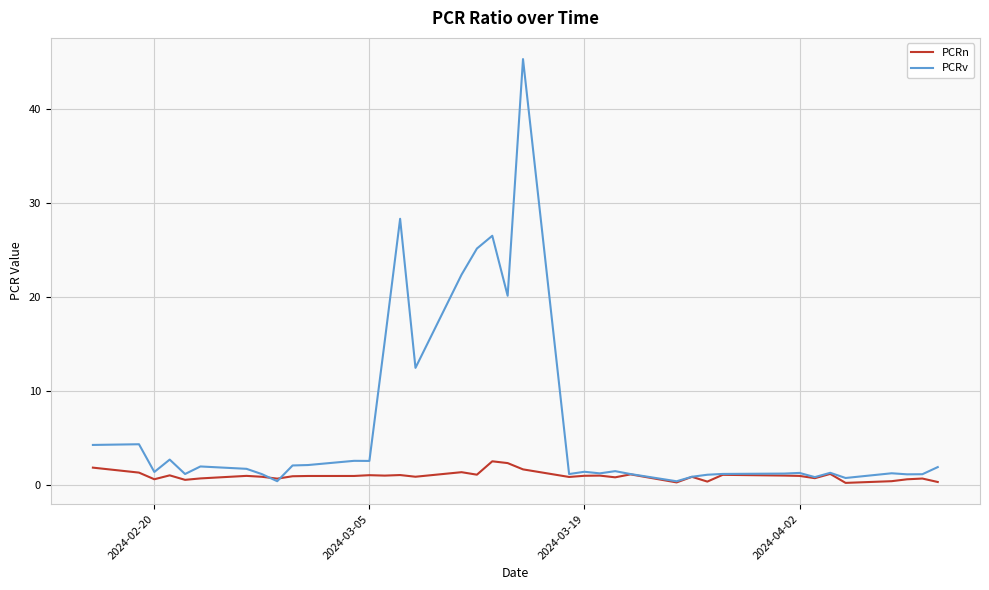

What is the greatest value displayed?

45.3